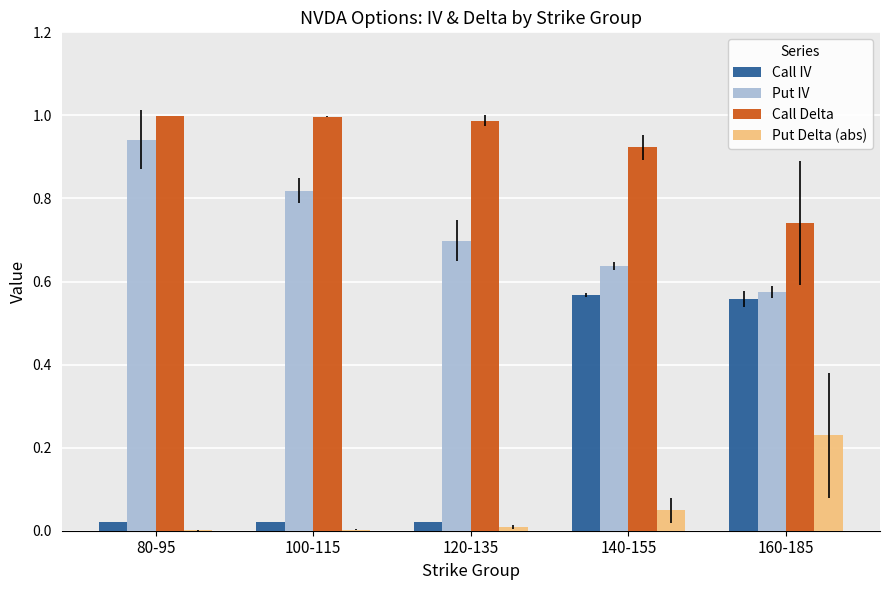

What is the sum of the Put IV values at 160-185 and 140-155?

1.2